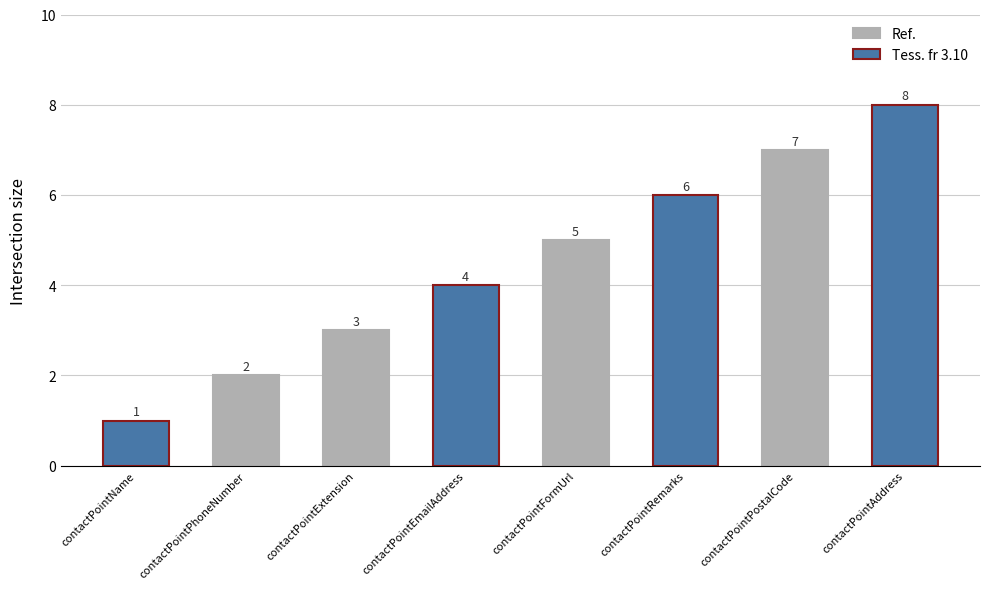

Which label corresponds to the smallest value in the chart?

contactPointName